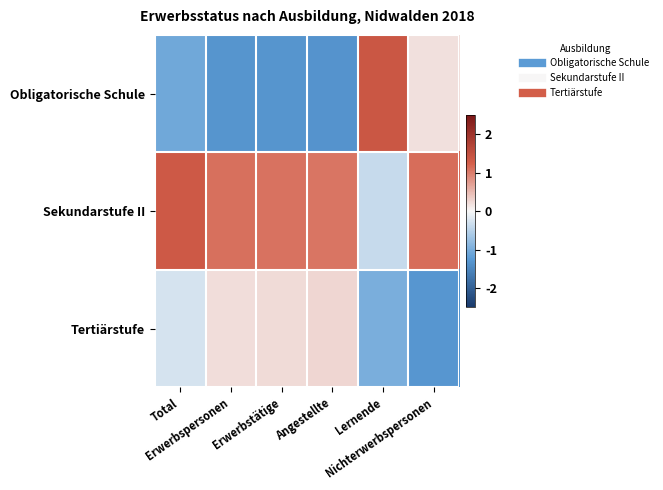

Rank the series by their maximum value, from lowest to highest.

Tertiärstufe, Sekundarstufe II, Obligatorische Schule